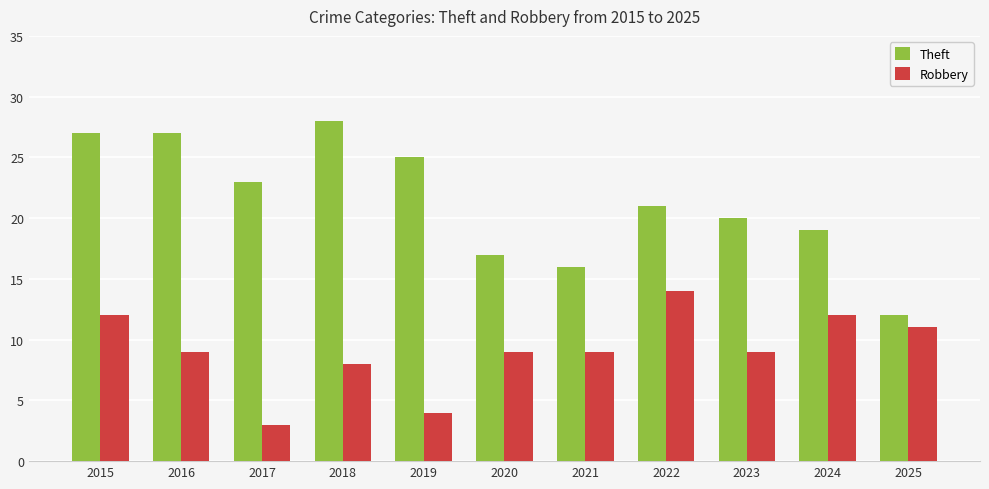

How many series are shown in this chart?

2